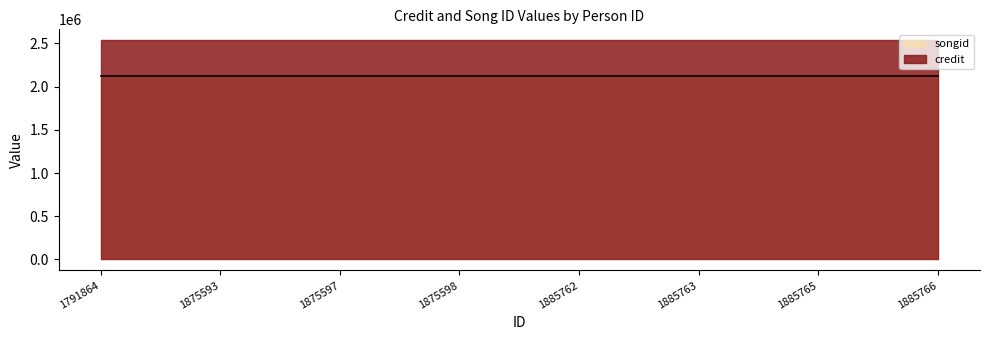

Does the chart display data point markers on the line(s)?

No